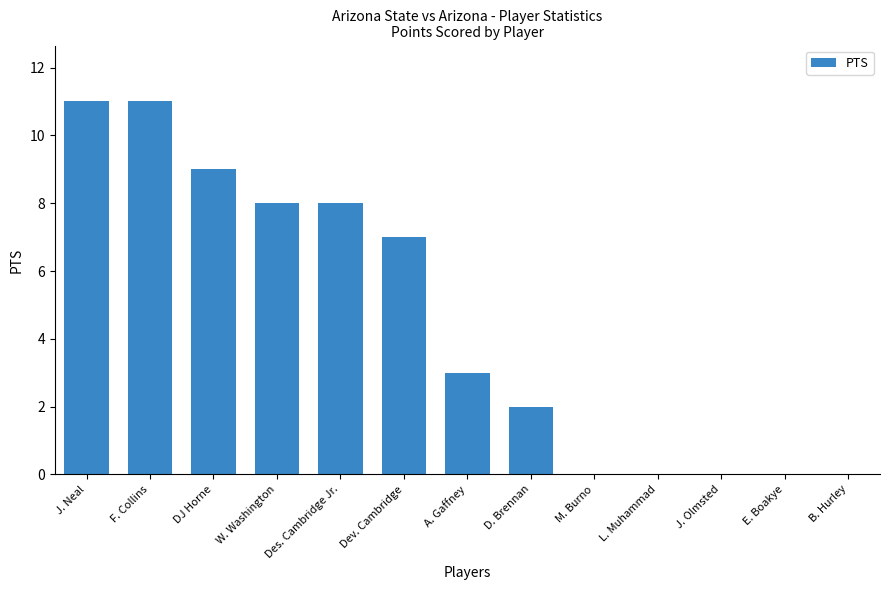

Reading right to left, extract all data points from this chart.

B. Hurley=0	E. Boakye=0	J. Olmsted=0	L. Muhammad=0	M. Burno=0	D. Brennan=2	A. Gaffney=3	Dev. Cambridge=7	Des. Cambridge Jr.=8	W. Washington=8	DJ Horne=9	F. Collins=11	J. Neal=11